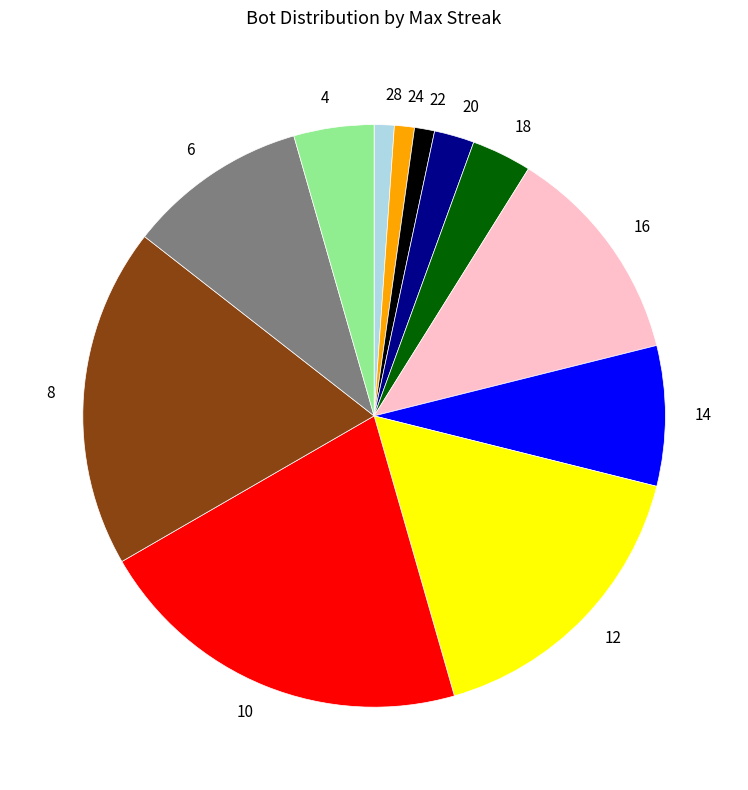

Which category has the biggest portion of the pie?

10